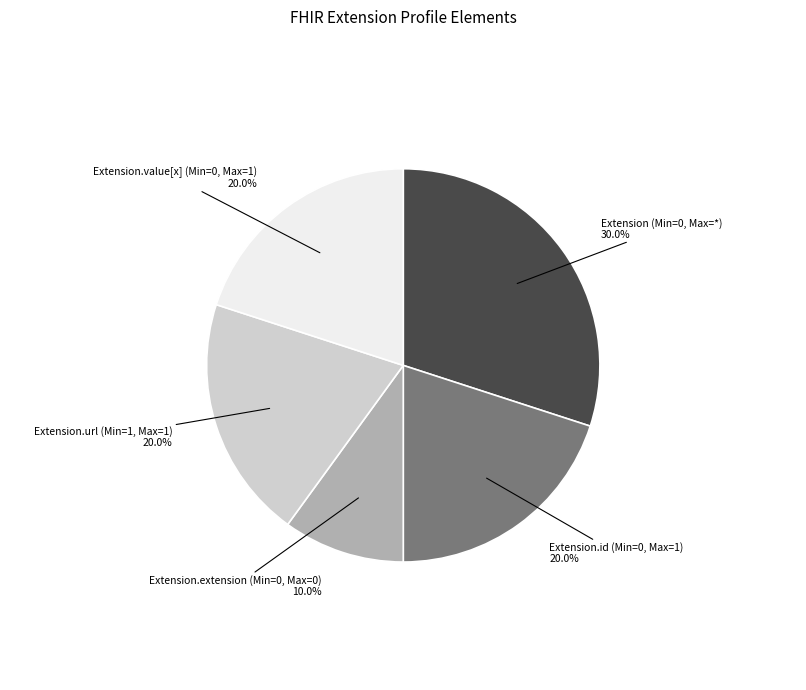

How many slices are in this pie chart?

5